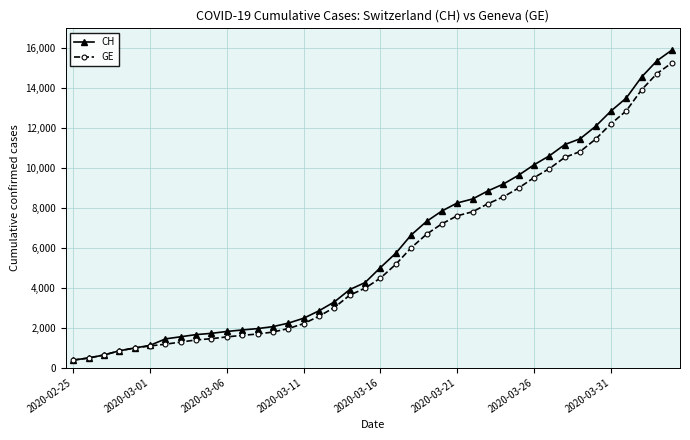

What is the minimum value shown in the chart?

375